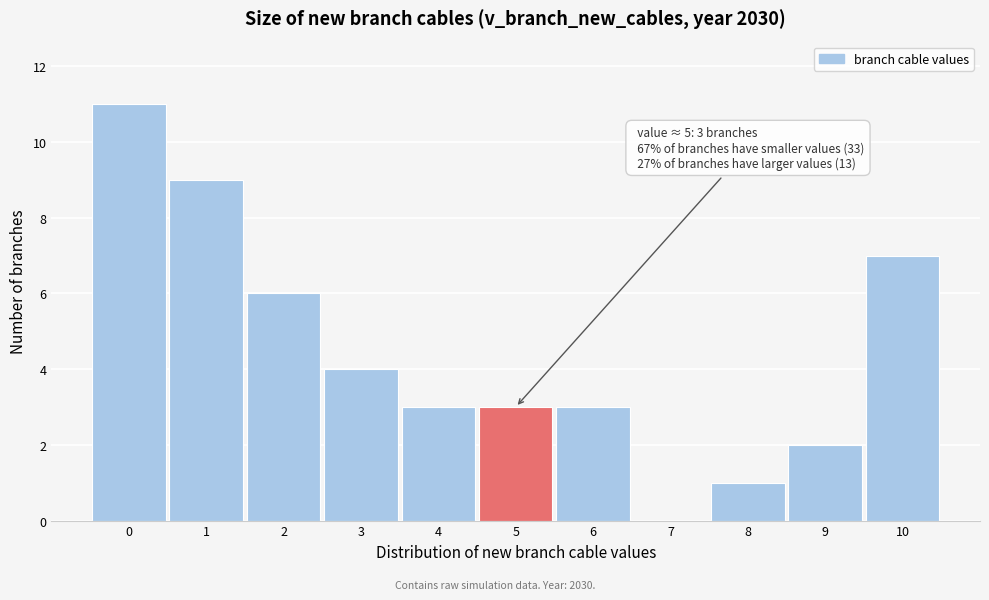

Over which range of the x-axis is the bar tallest?

-0.5 to 0.5